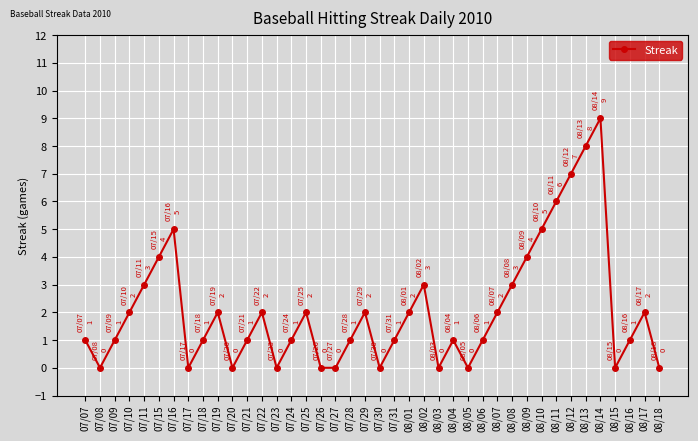

What position from the left is 08/15?

37